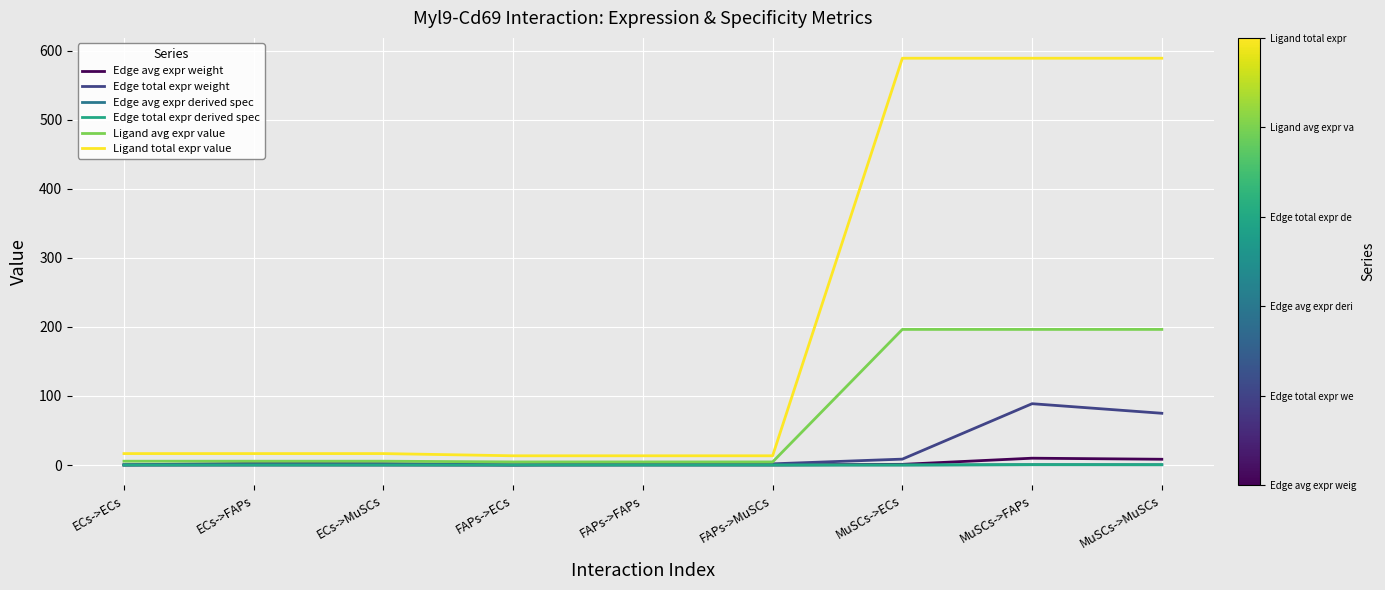

What is the highest value of the Edge avg expr derived spec series?

0.5